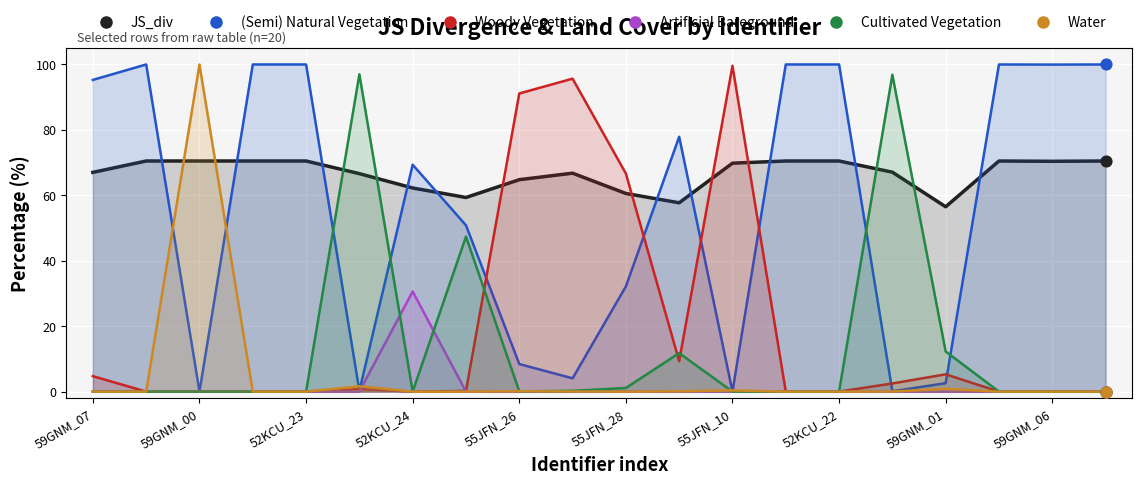

What is the total value across all series at 59GNM_06?

170.4